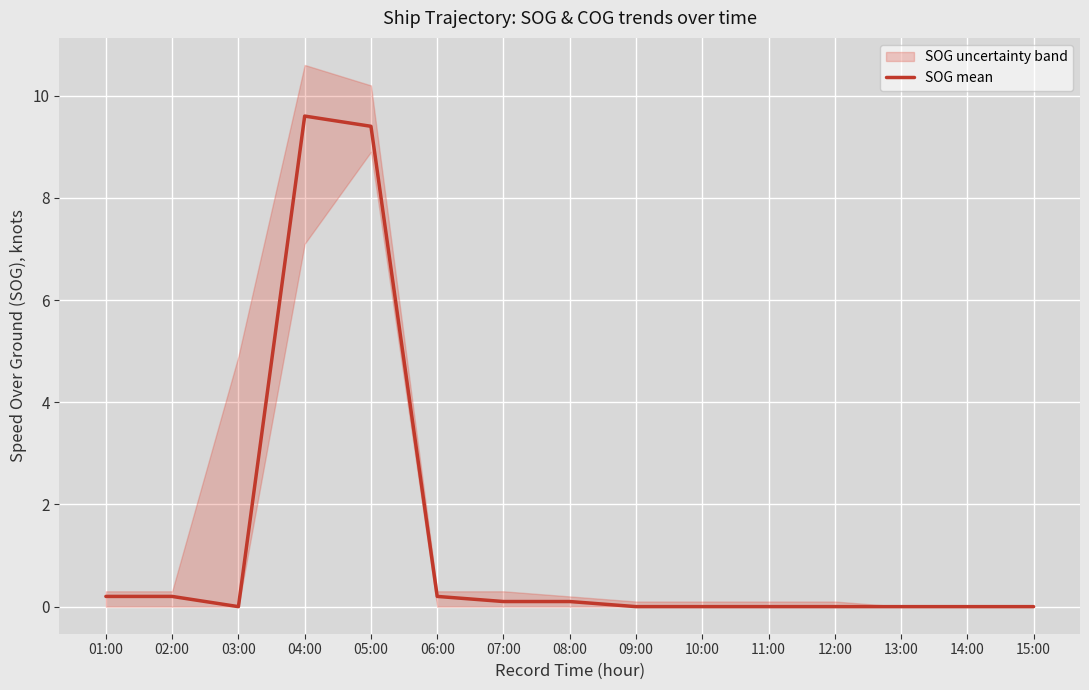

Which has a higher value, 09:00 or 14:00?

09:00